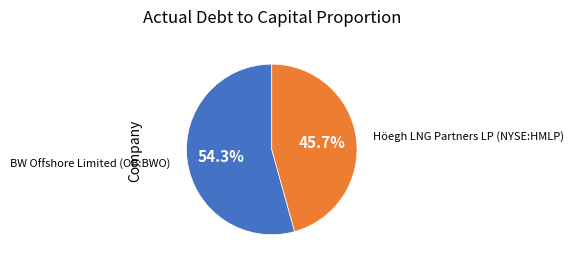

What is the largest slice in the pie chart?

BW Offshore Limited (OB:BWO)